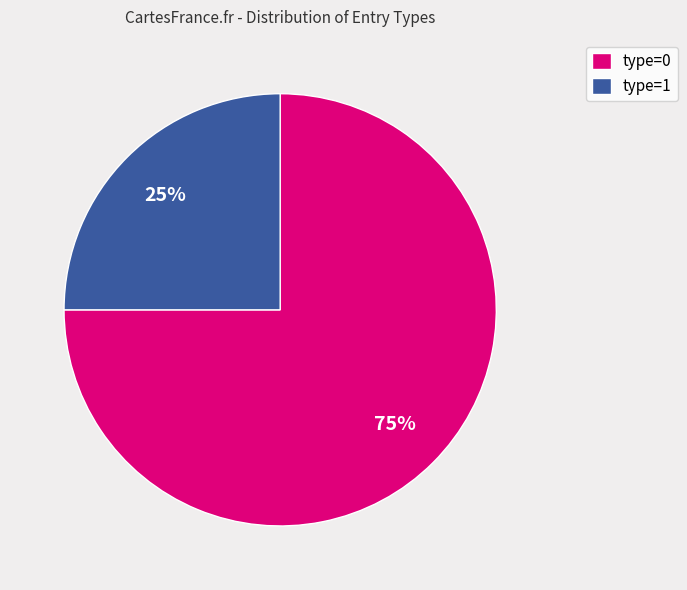

What is the majority slice?

type=0